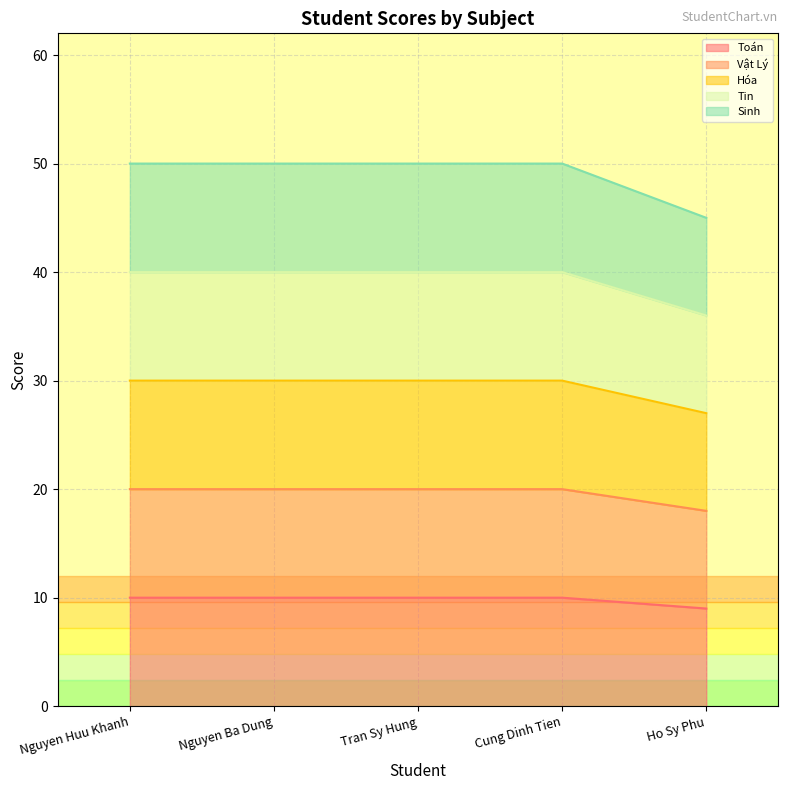

Is it true that Toán equals 6 at Nguyen Ba Dung?

False